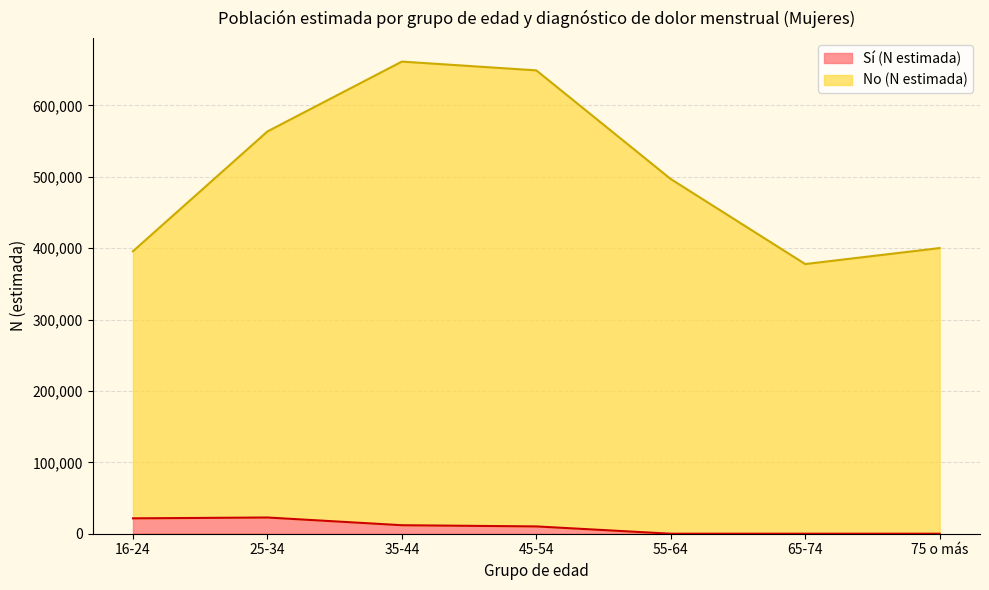

Reading left to right, list all the values displayed in this chart.

Sí (N estimada): 16-24=21539	25-34=22715	35-44=11908	45-54=10226	55-64=0	65-74=0	75 o más=0
No (N estimada): 16-24=395755	25-34=563544	35-44=661386	45-54=649077	55-64=496849	65-74=377762	75 o más=400169